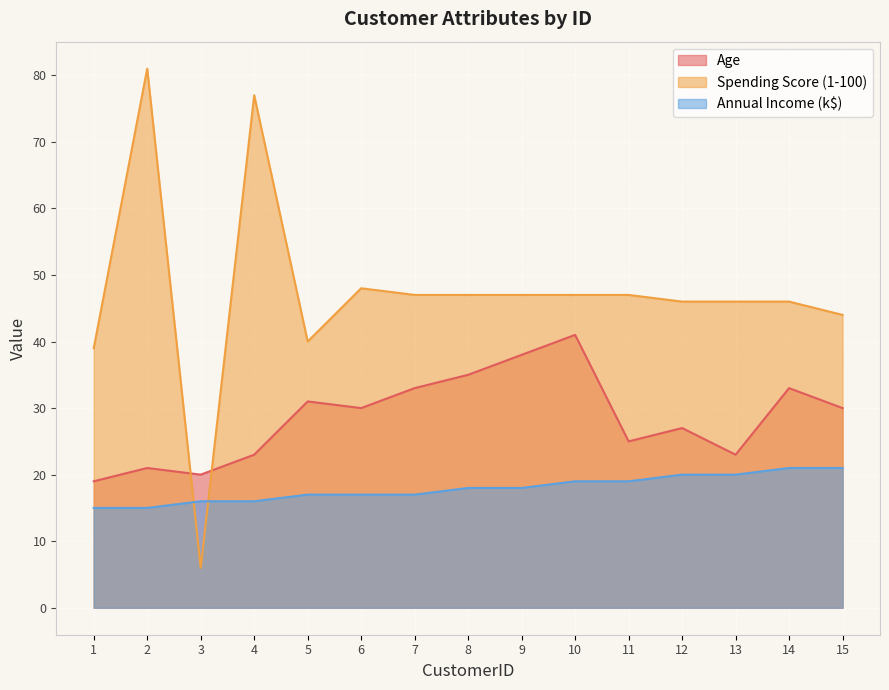

Is the value of Age at 3 greater than the value of Spending Score (1-100) at 8?

No